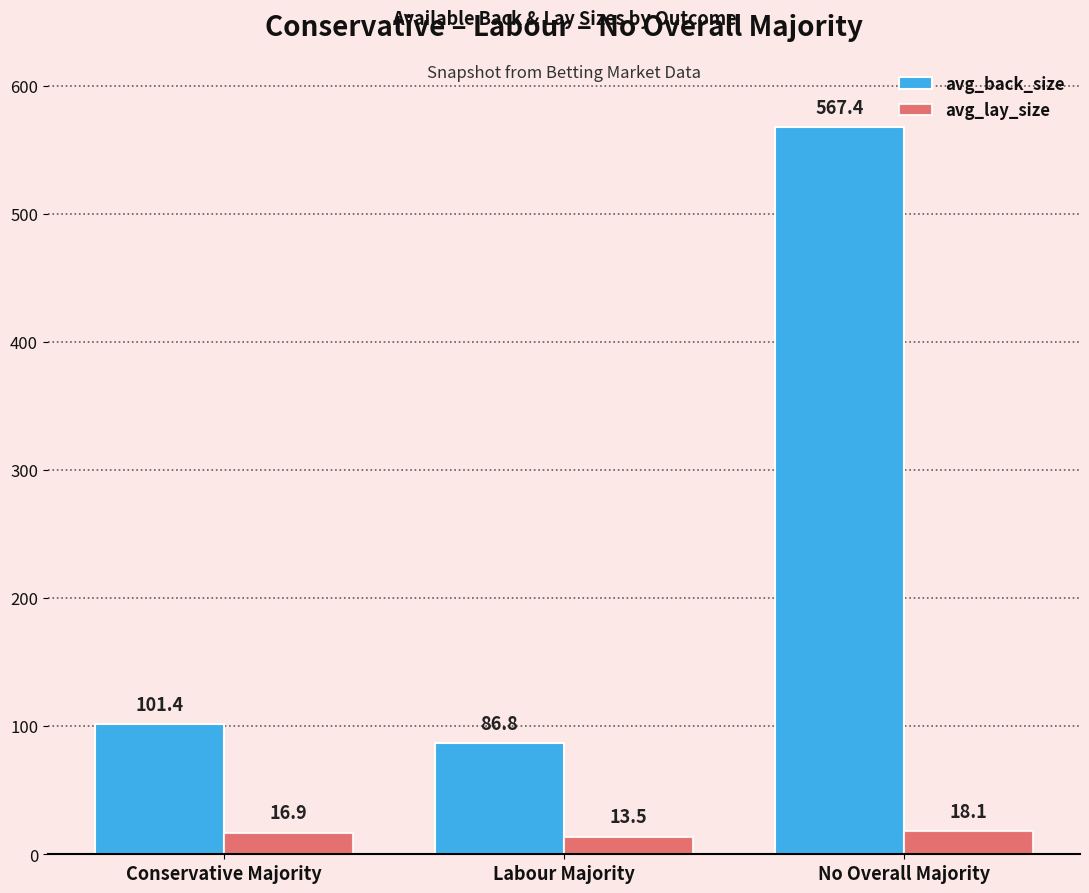

What is the highest value of the avg_back_size series?

567.4